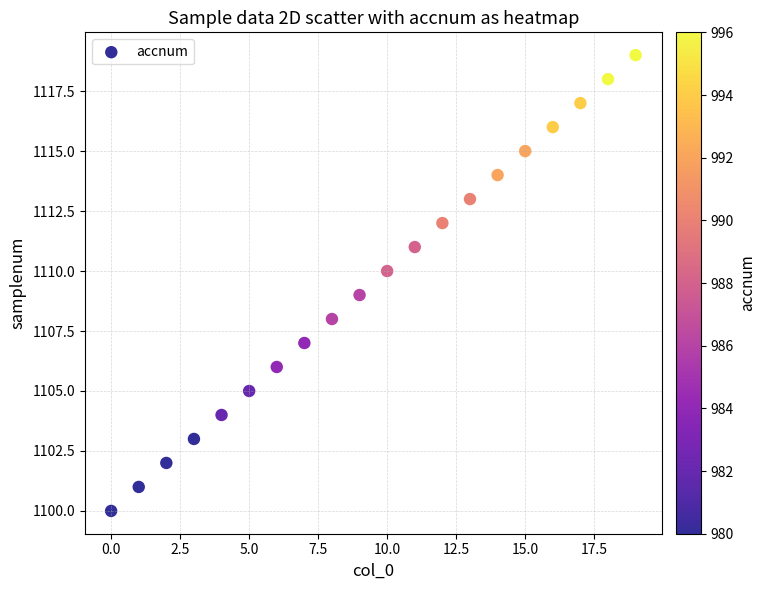

What is the range of Y values (max minus min)?

19